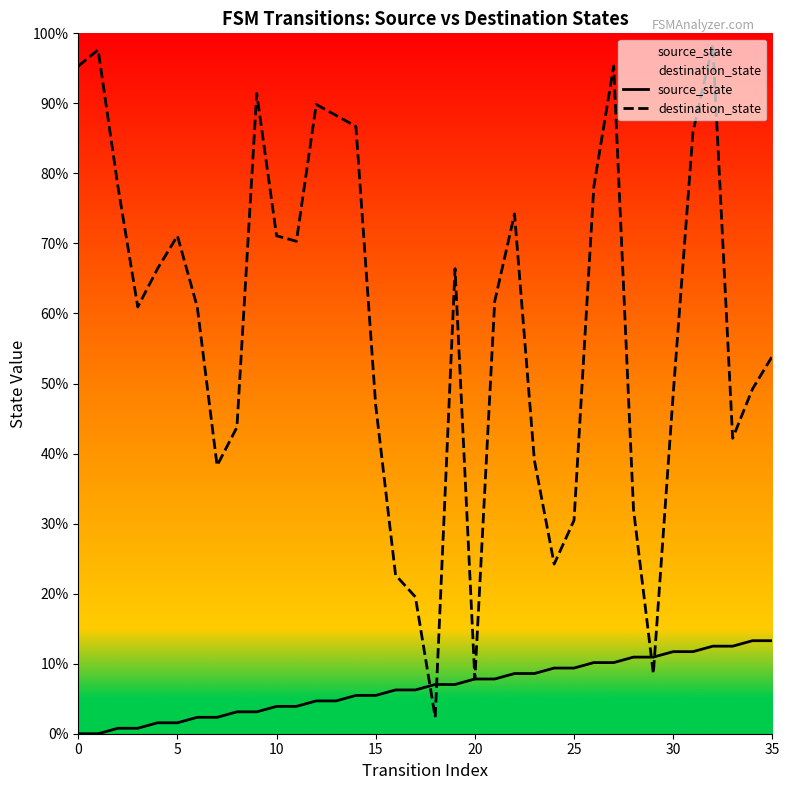

How many data points in source_state are less than 7?

18